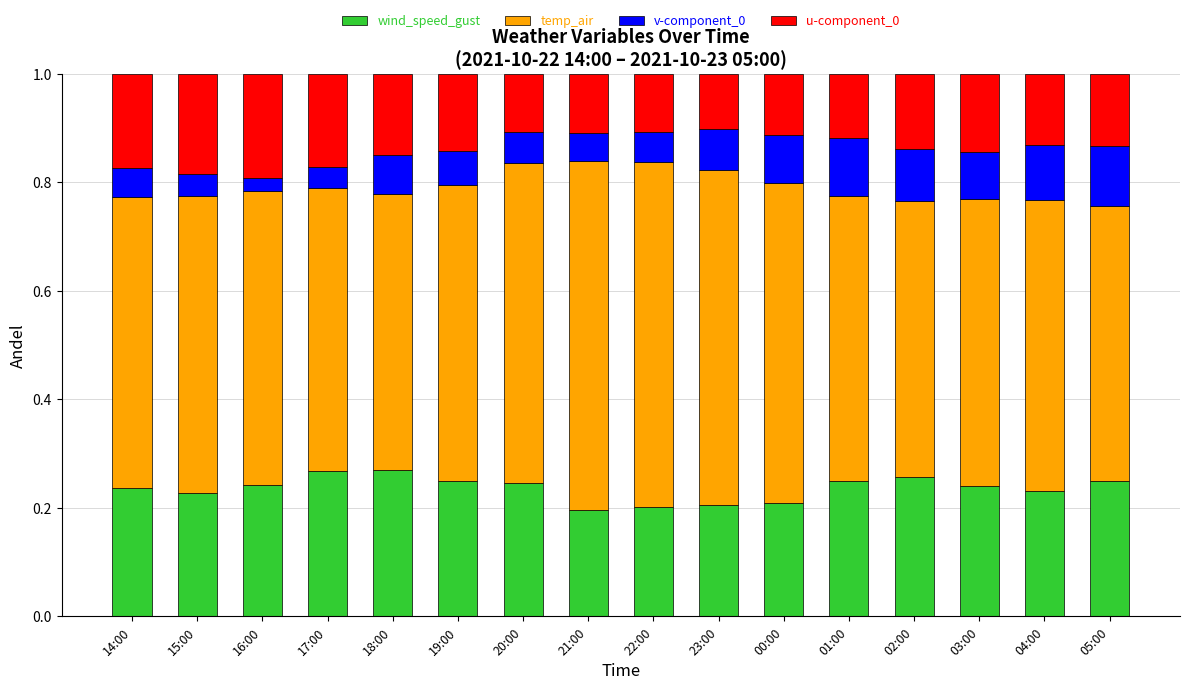

Does the chart contain stacked bars?

Yes